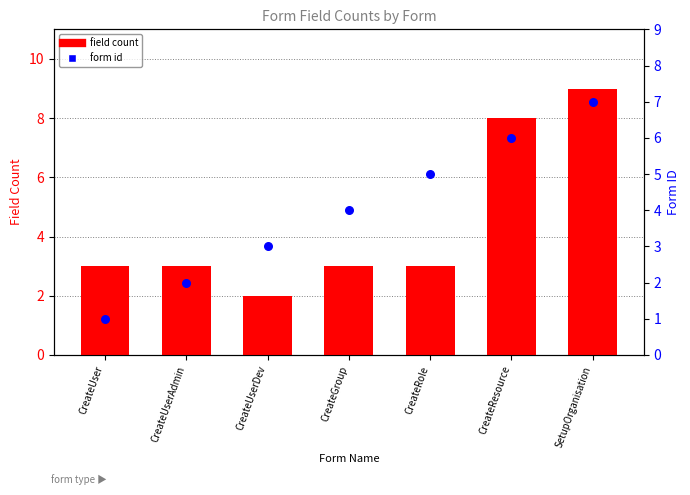

Which series contains the lowest Y value?

form id